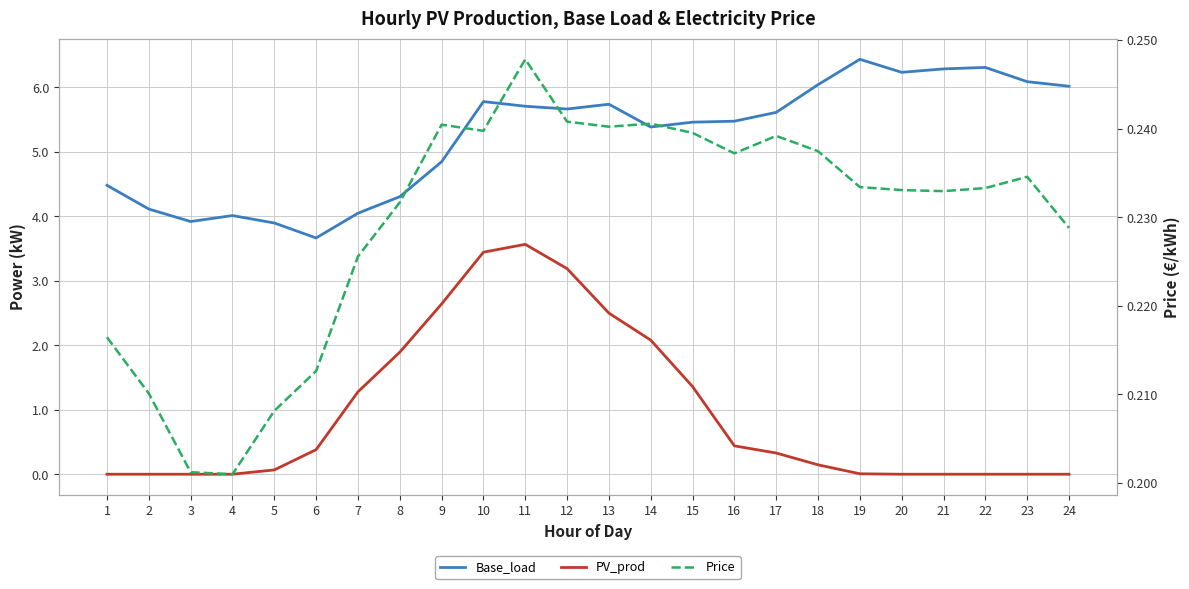

At which category does PV_prod reach its first local peak?

11